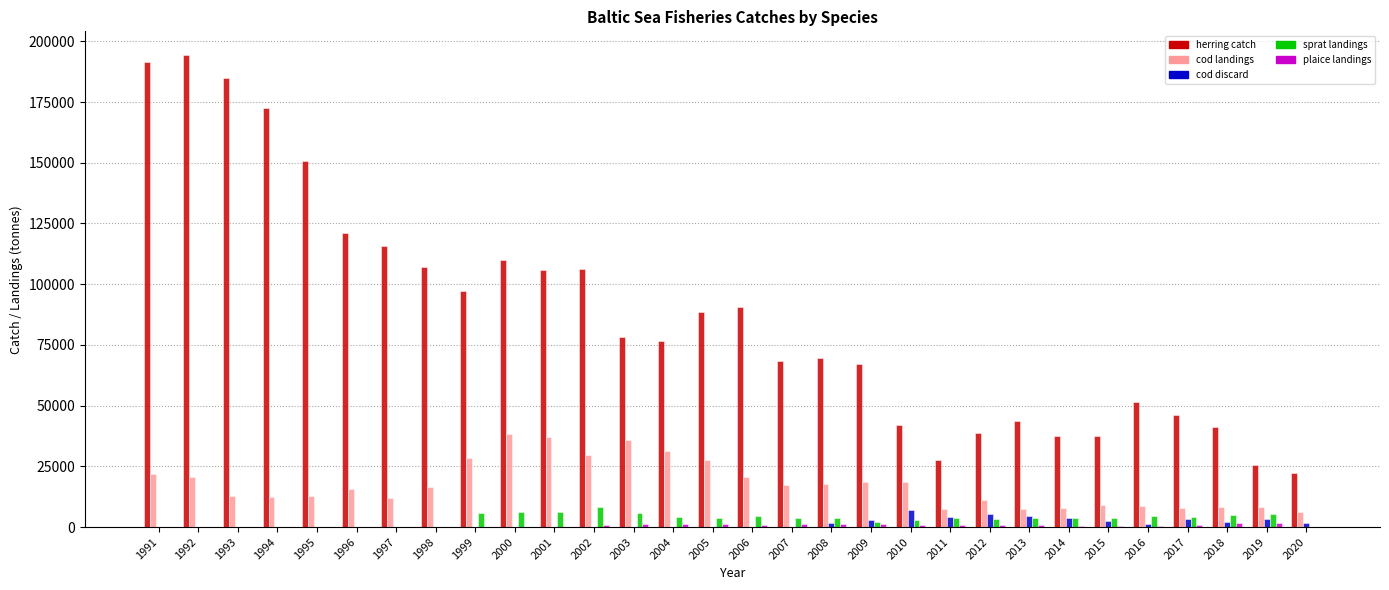

What is the sum of all herring catch values?

2609831